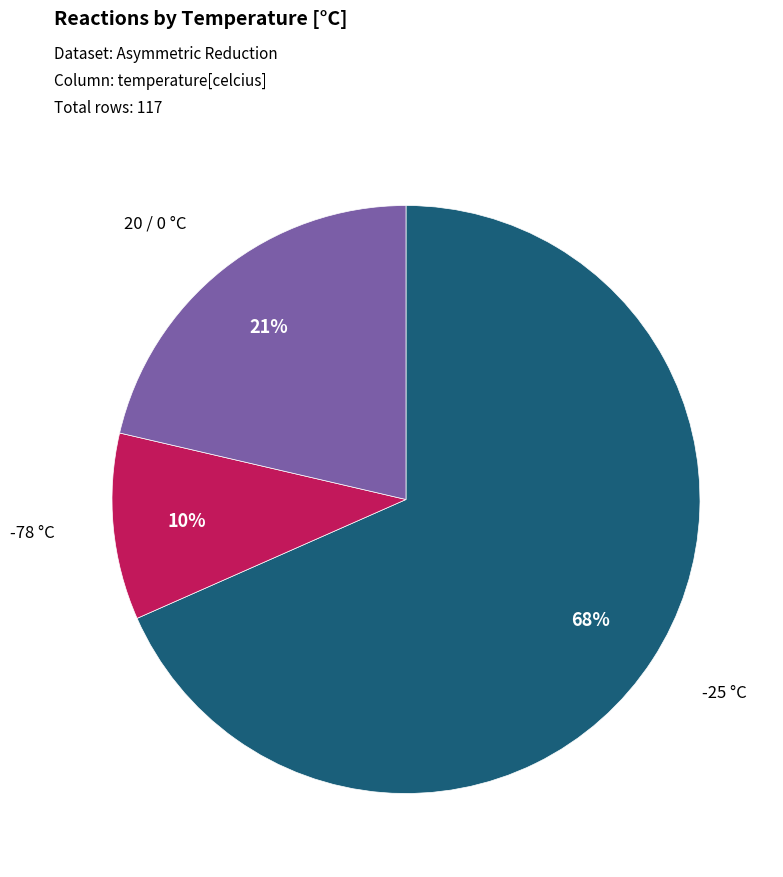

Count the number of slices in the pie.

3